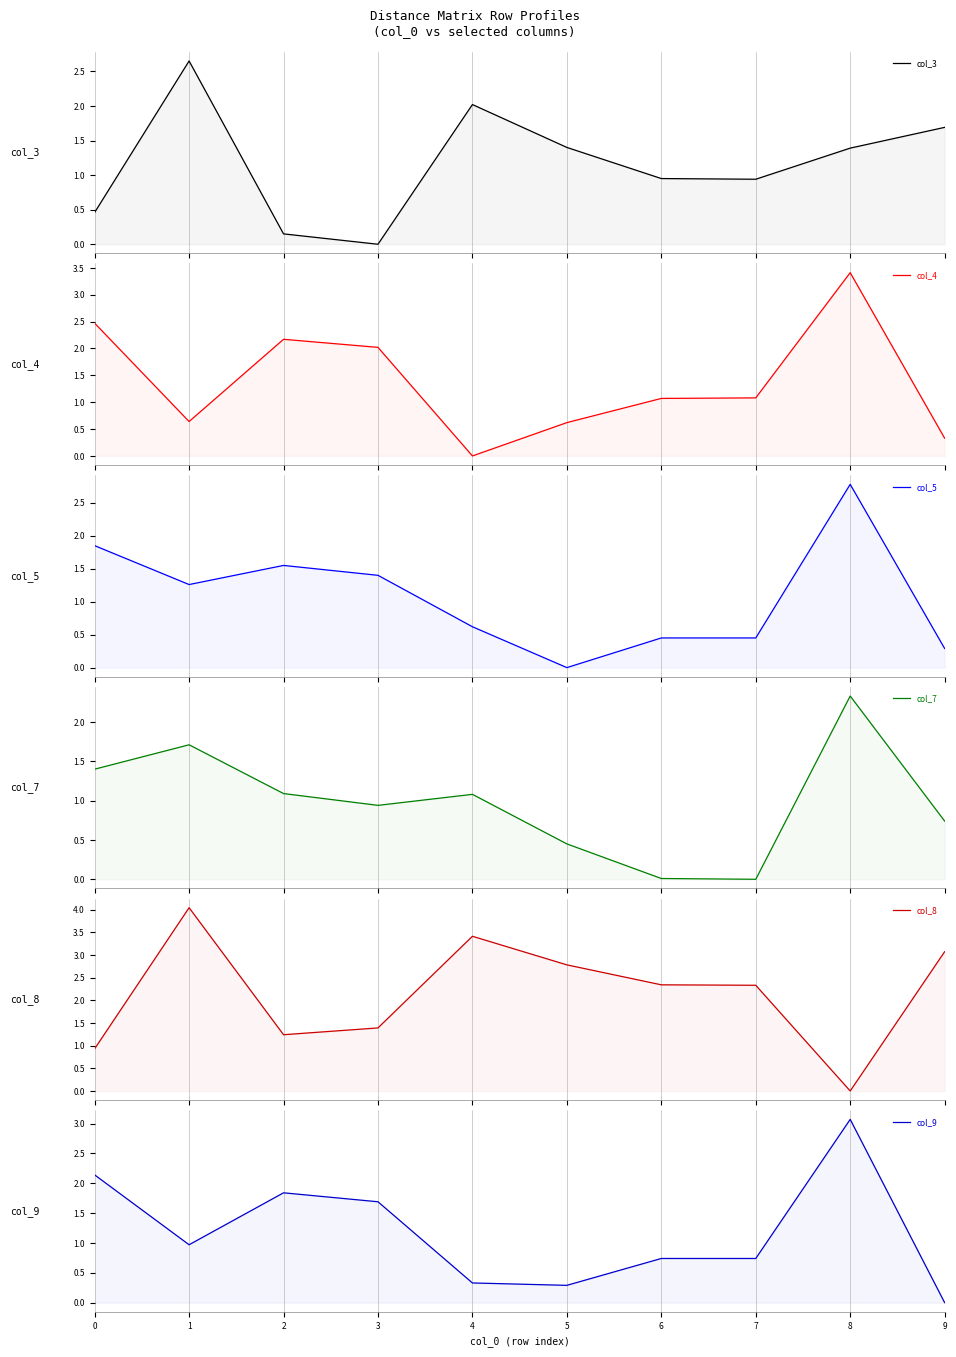

Count the number of data series in this chart.

6